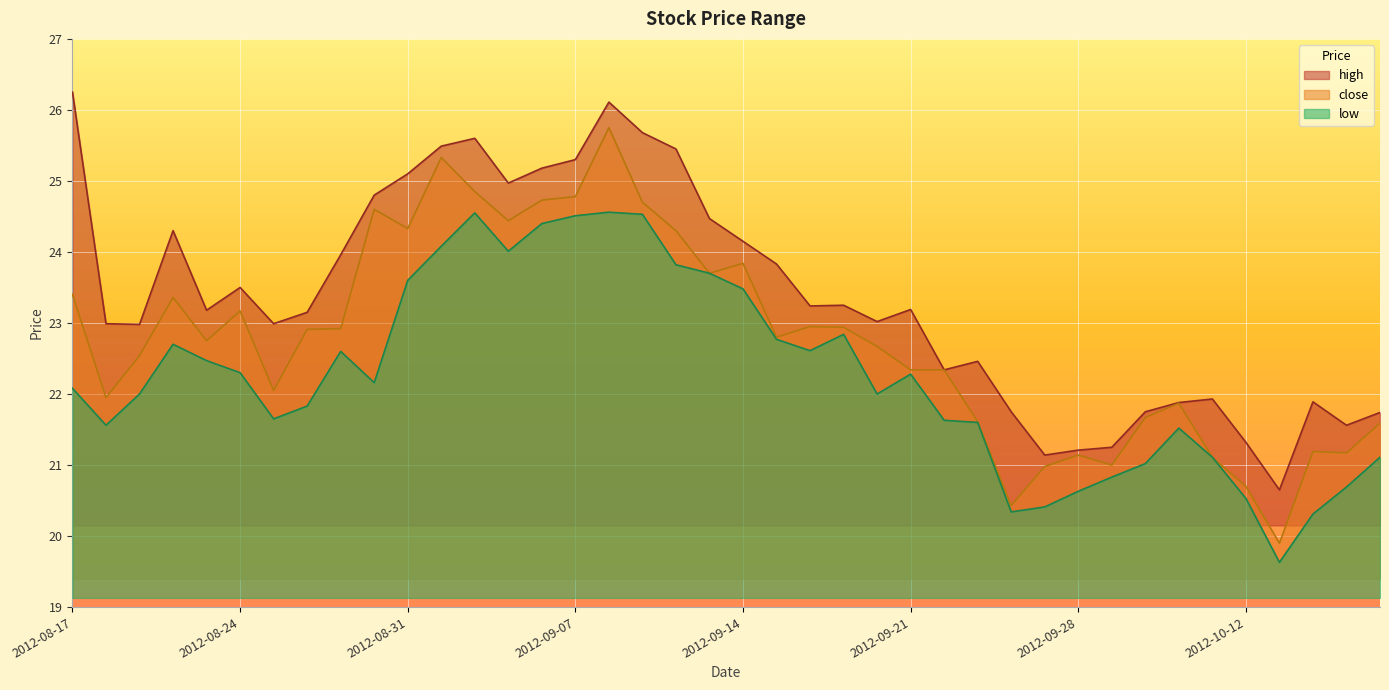

What is the sum of the close values at 2012-09-04 and 2012-09-26?

45.3